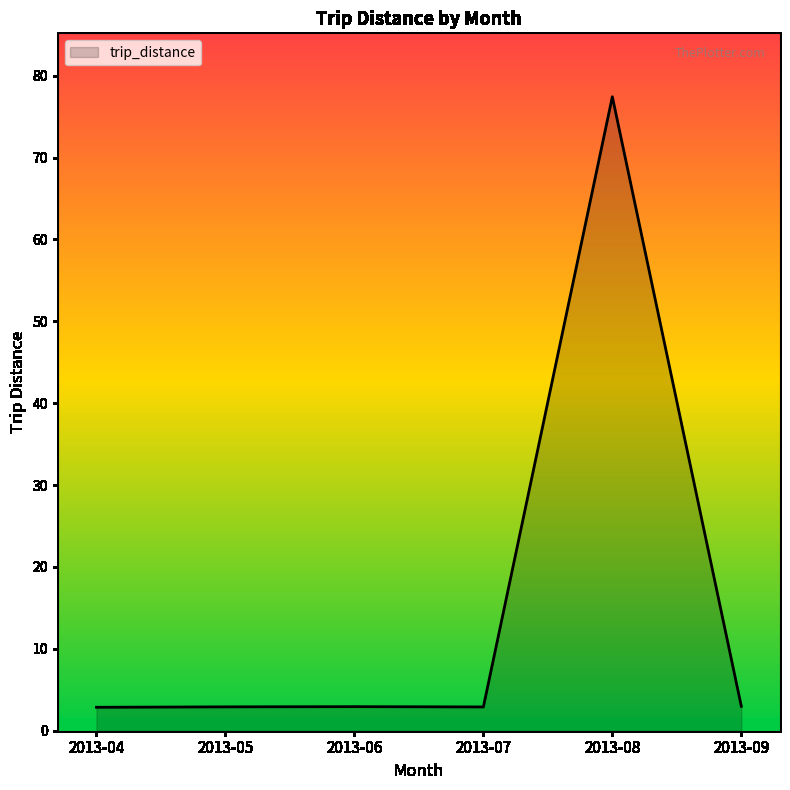

Count the number of categories in the chart.

6